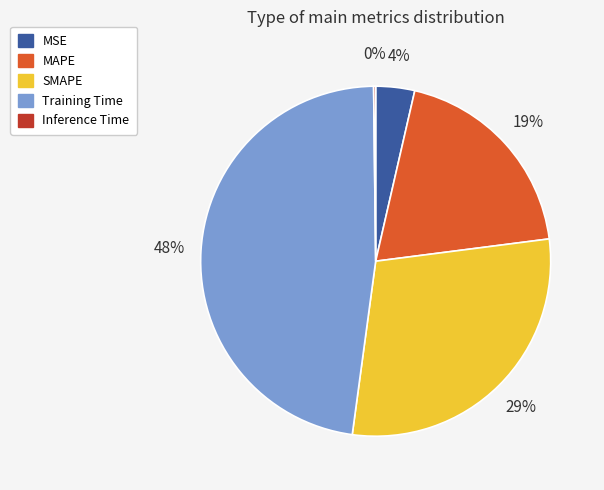

To the nearest percent, what portion does Training Time represent?

48%